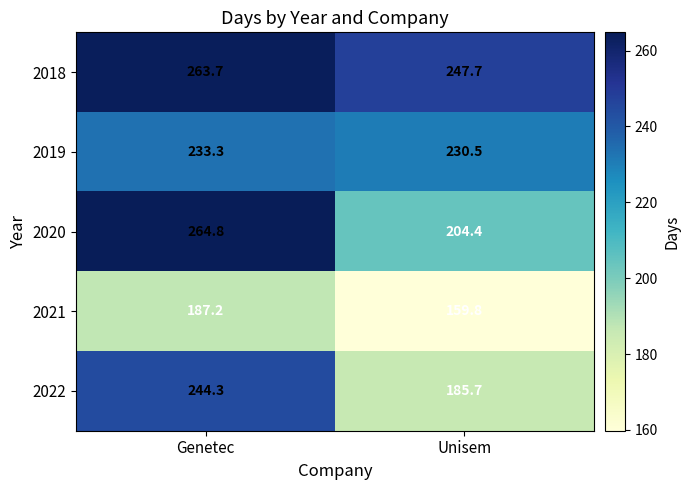

The value of 2018 at Genetec is 472.5. True or false?

False